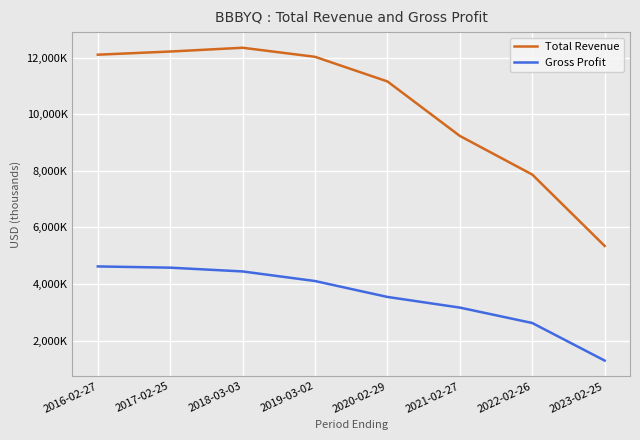

Does the chart have visible grid lines?

Yes